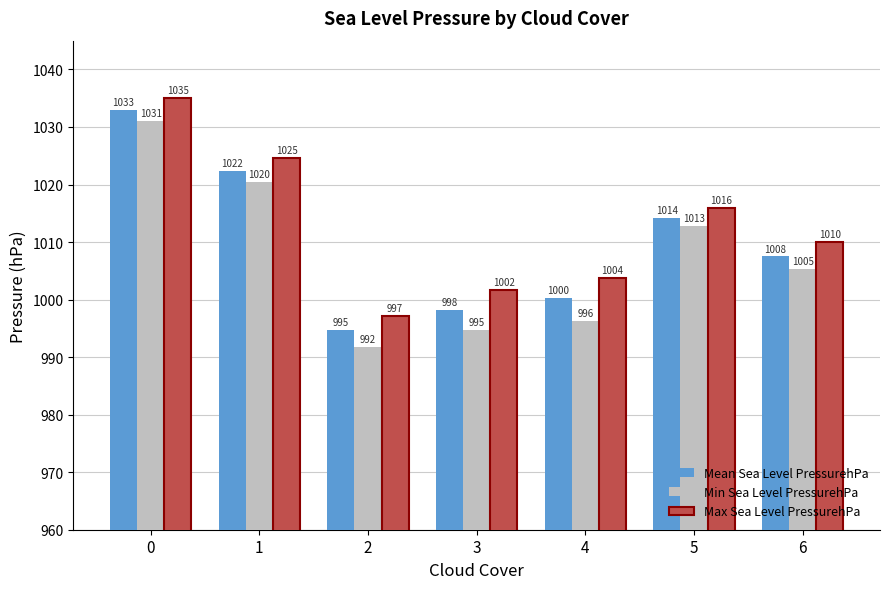

What is the average value of the Mean Sea Level PressurehPa series?

1010.0